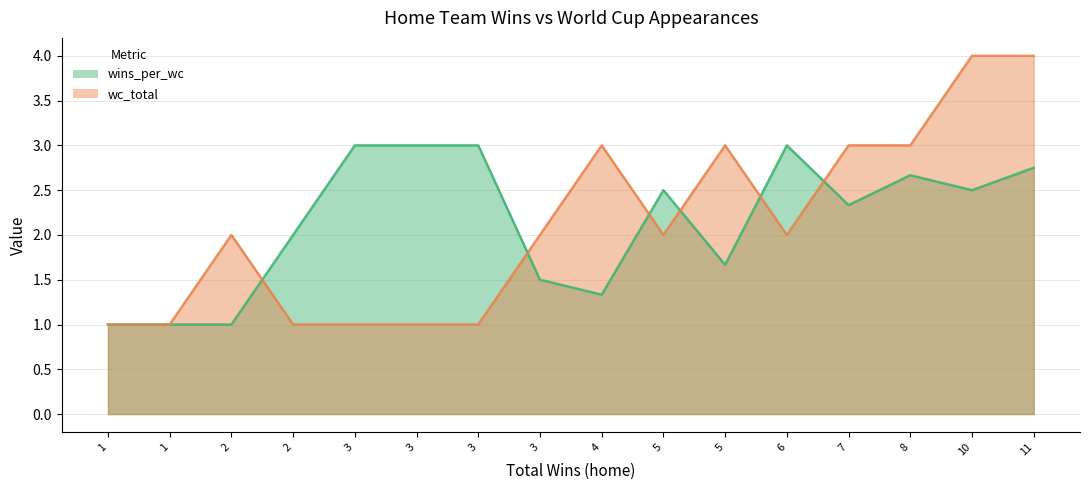

Which series ends up on top after the final intersection of wc_total and wins_per_wc?

wc_total